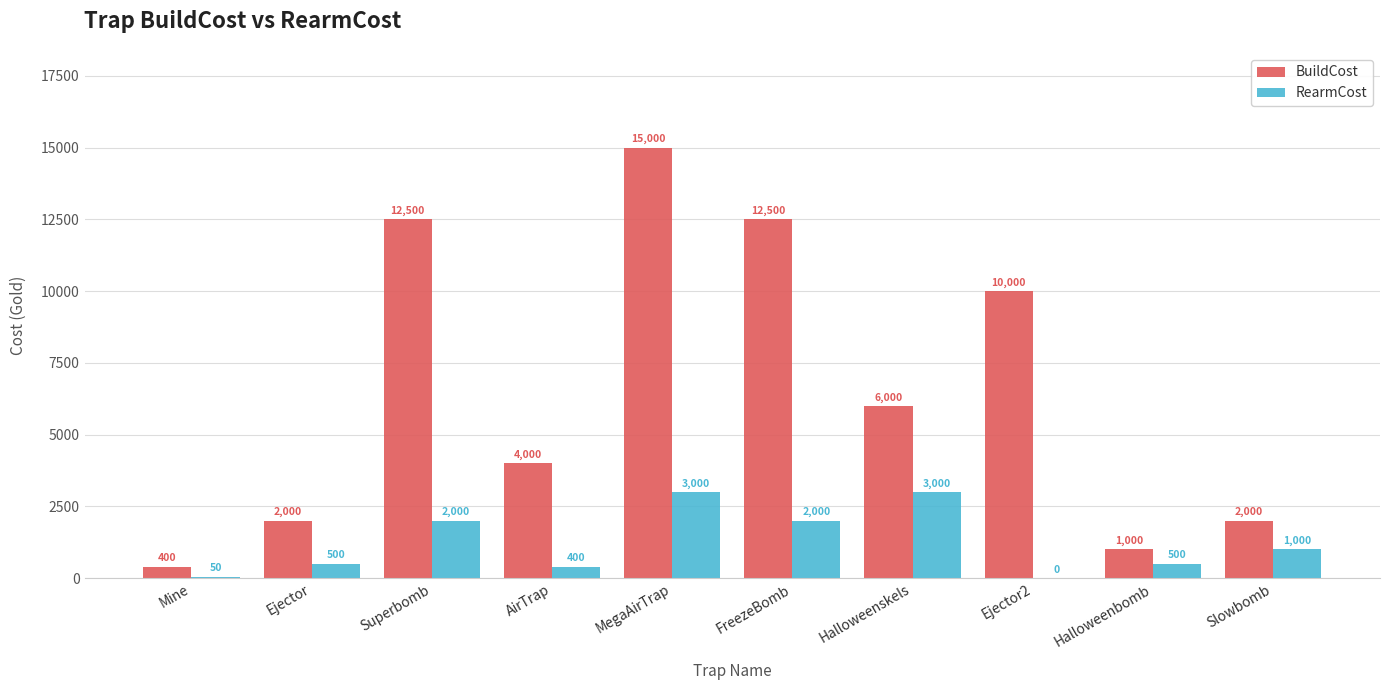

What are all the series names shown in the legend?

BuildCost, RearmCost